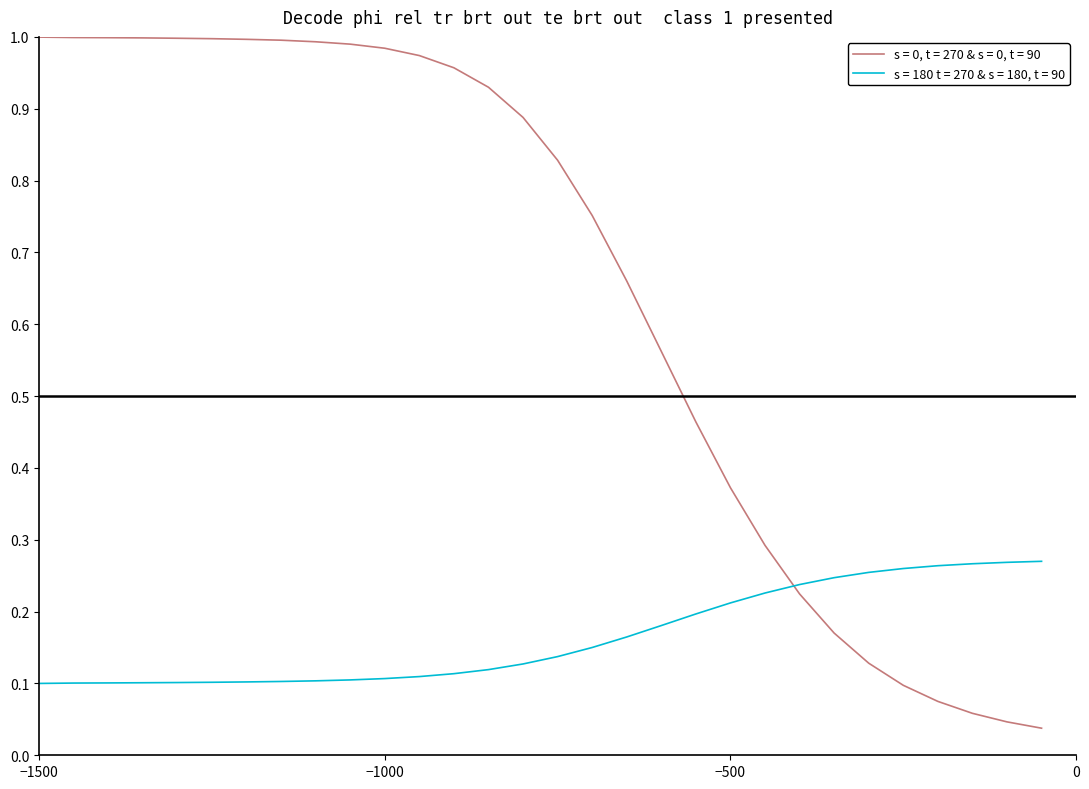

How many times do s = 180 t = 270 & s = 180, t = 90 and s = 0, t = 270 & s = 0, t = 90 cross each other?

1